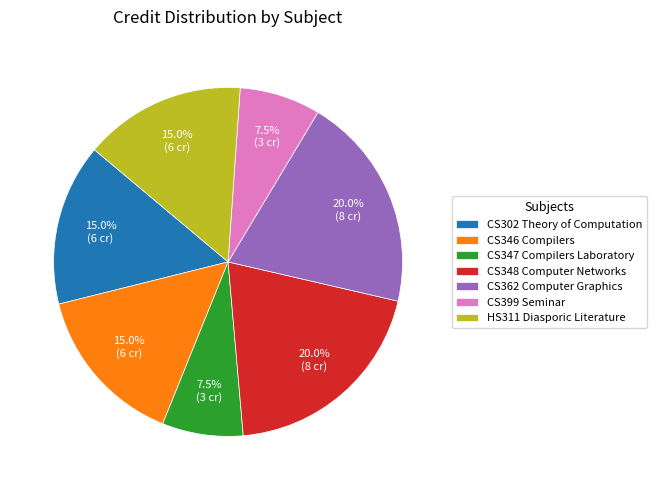

Approximately how many times larger is the value at HS311 Diasporic Literature compared to CS302 Theory of Computation?

1.0